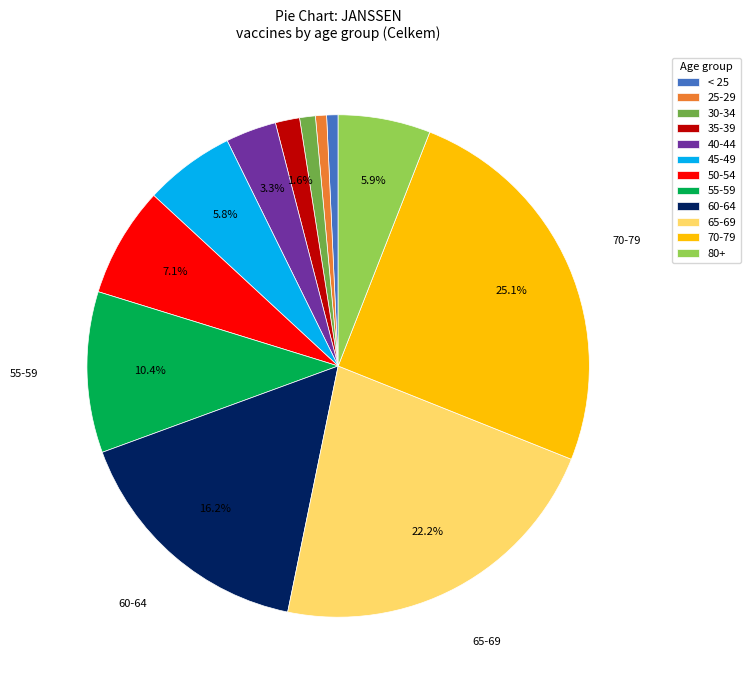

Do 40-44 and 60-64 together represent more than half of the pie?

No